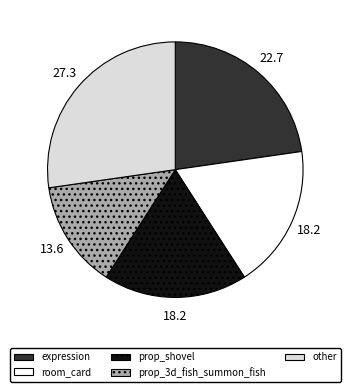

Does any single category account for the majority?

No